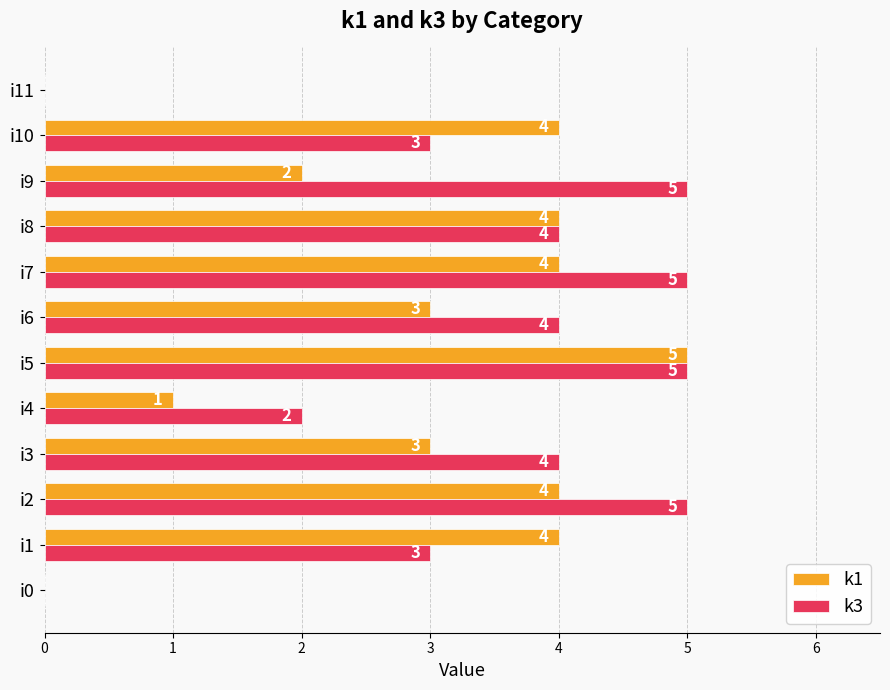

What is the sum of all k1 values?

34